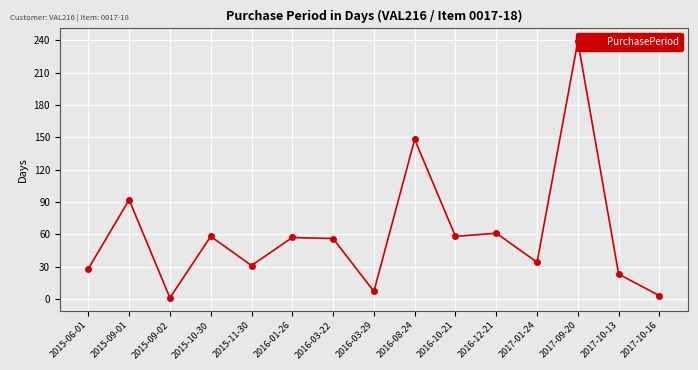

What is the change in value from 2017-01-24 to 2017-09-20?

+205